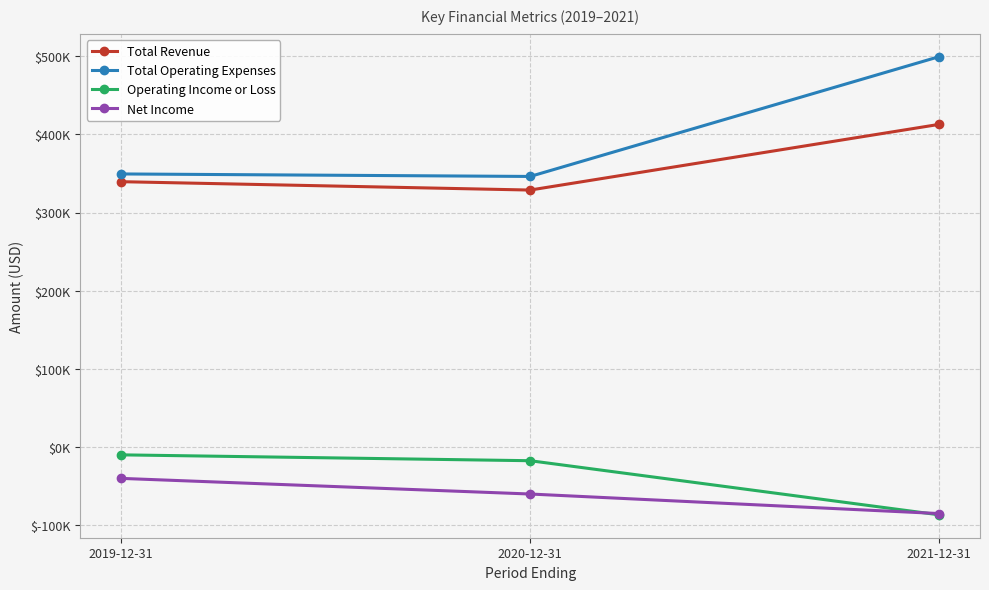

Is this an area chart (filled region under the line)?

No